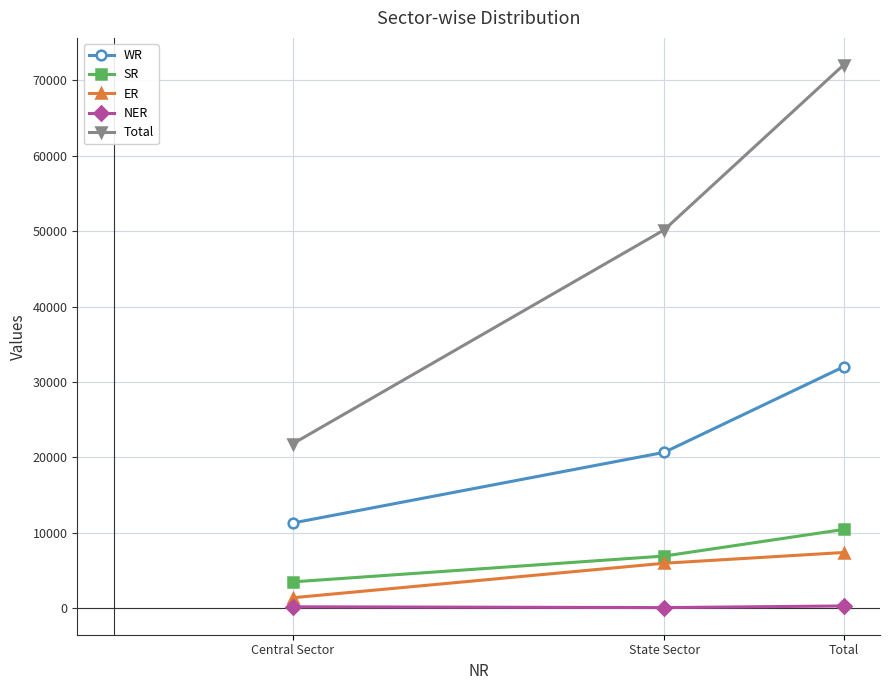

What position from the left is State Sector?

2